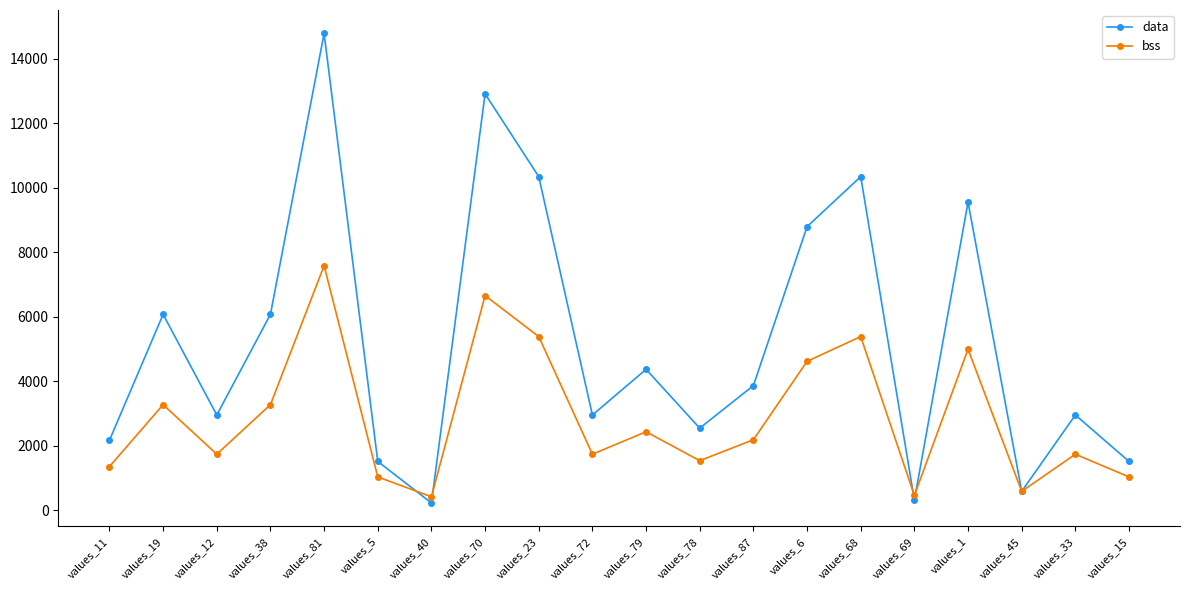

What is the value of the bss point at the 5th from the left?

7584